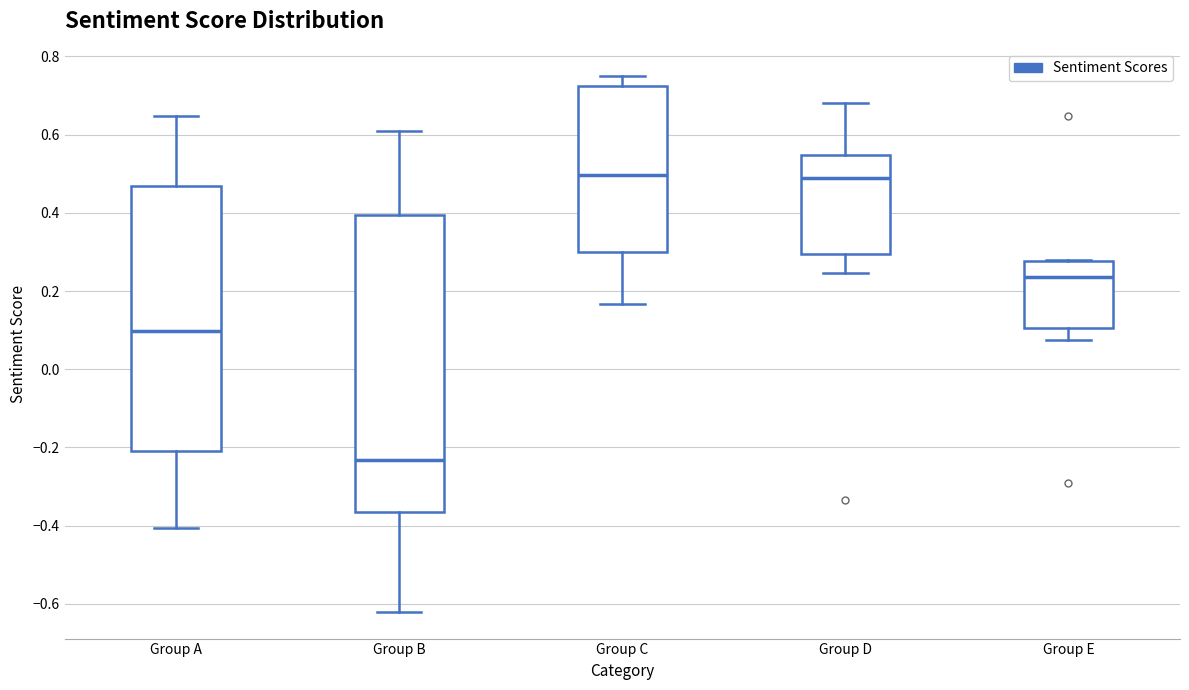

Reading left to right, read every box against the y-axis: the position of its median line, the range the box covers, and the ends of its whiskers. The values are not printed on the chart, so give them approximately, as read against the axis.

Group A: median 0.10, box -0.20 to 0.46, whiskers -0.40 to 0.64
Group B: median -0.24, box -0.36 to 0.40, whiskers -0.62 to 0.60
Group C: median 0.50, box 0.30 to 0.72, whiskers 0.16 to 0.76
Group D: median 0.48, box 0.30 to 0.54, whiskers 0.24 to 0.68
Group E: median 0.24, box 0.10 to 0.28, whiskers 0.08 to 0.28